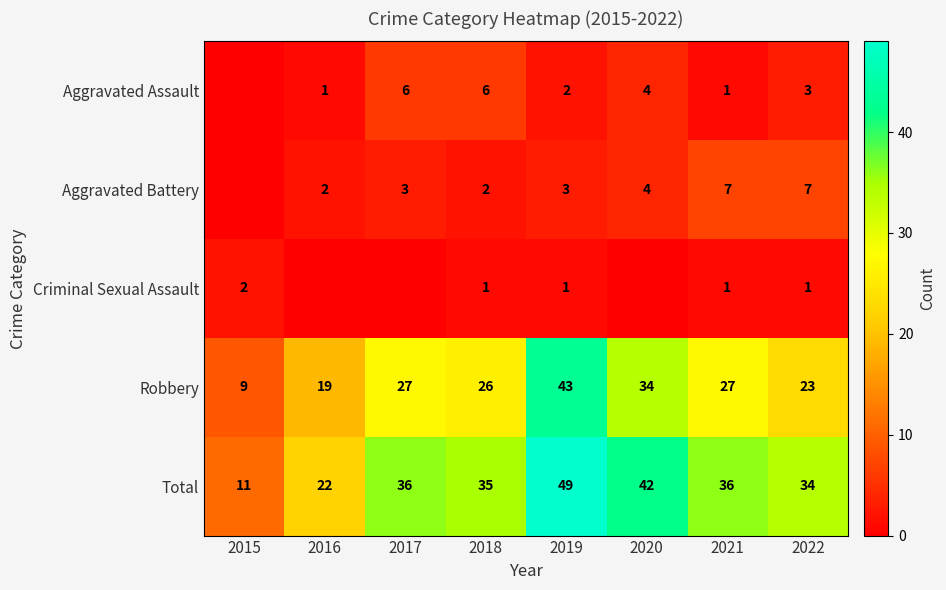

What is the approximate value of Robbery at 2021, to the nearest 10?

30